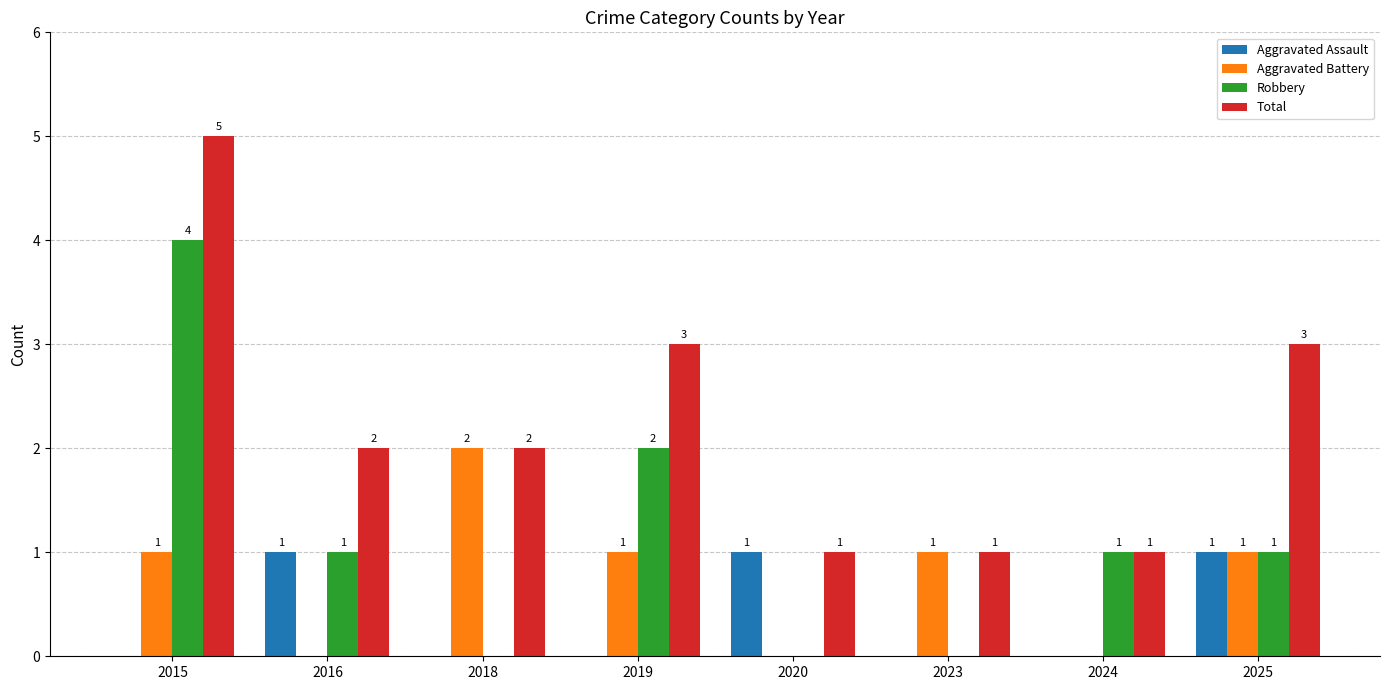

The Robbery series shows 0 at 2020. True or false?

True